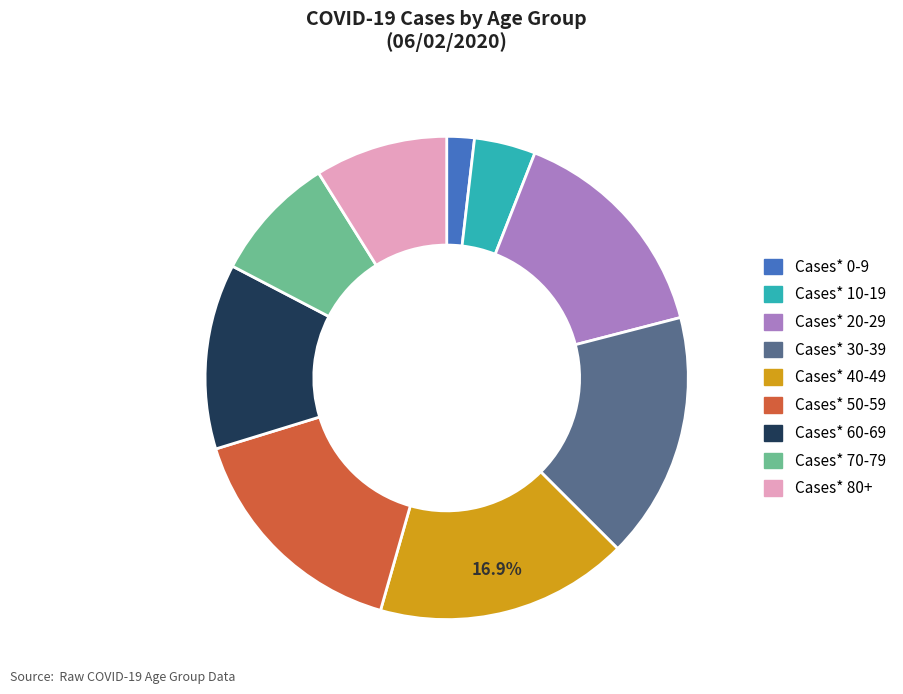

Does any single category account for the majority?

No